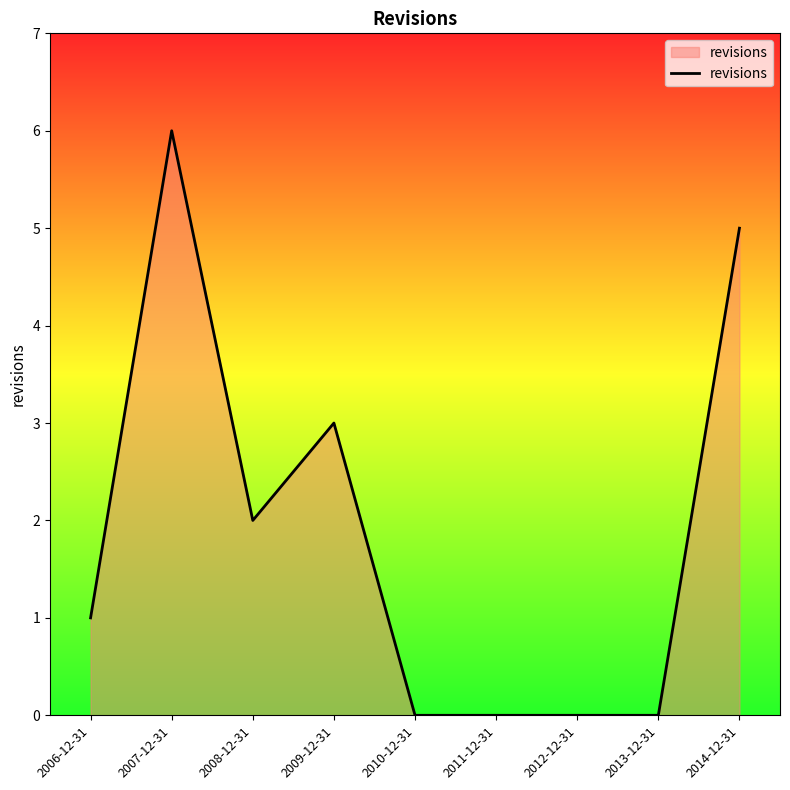

True or false: the data has more than 0 interior local peaks.

True